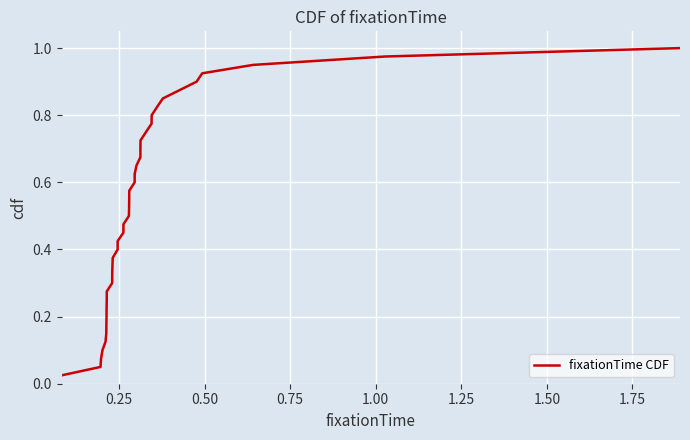

Does the chart display data point markers on the line(s)?

No